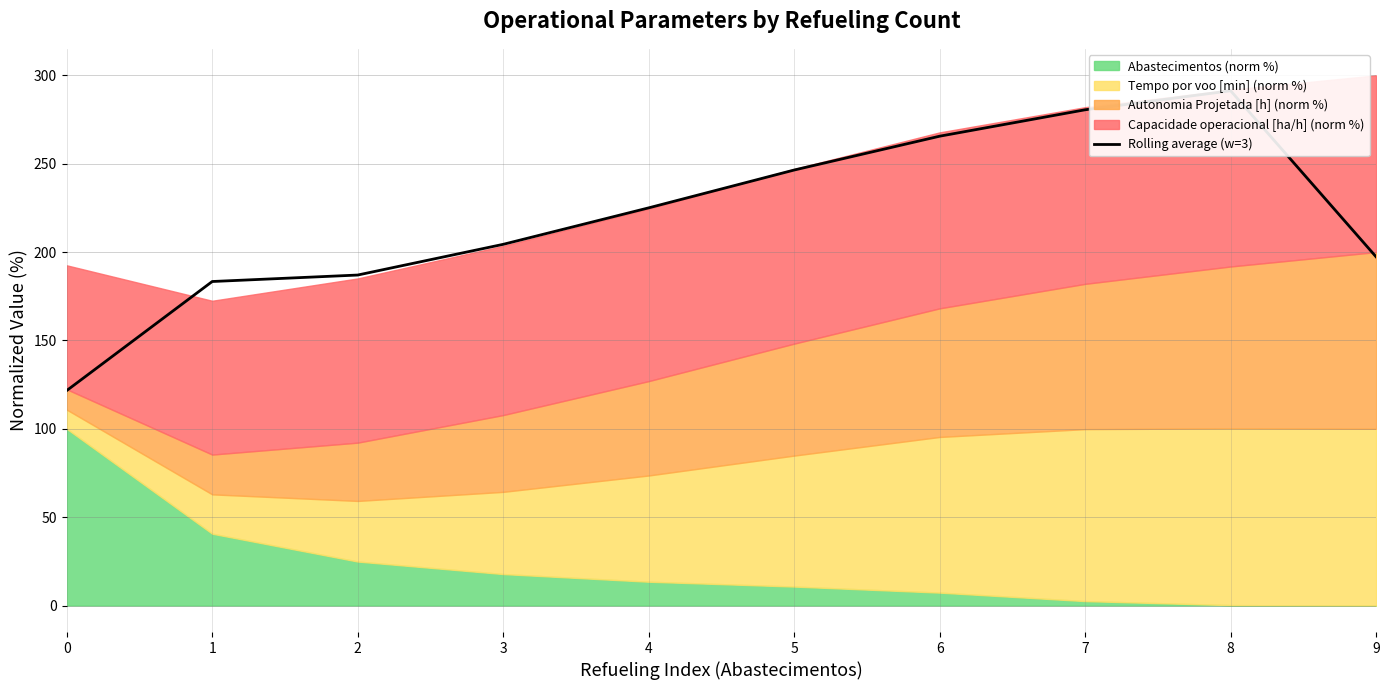

List the labels in order of value, largest first.

8, 7, 6, 5, 4, 3, 9, 2, 1, 0